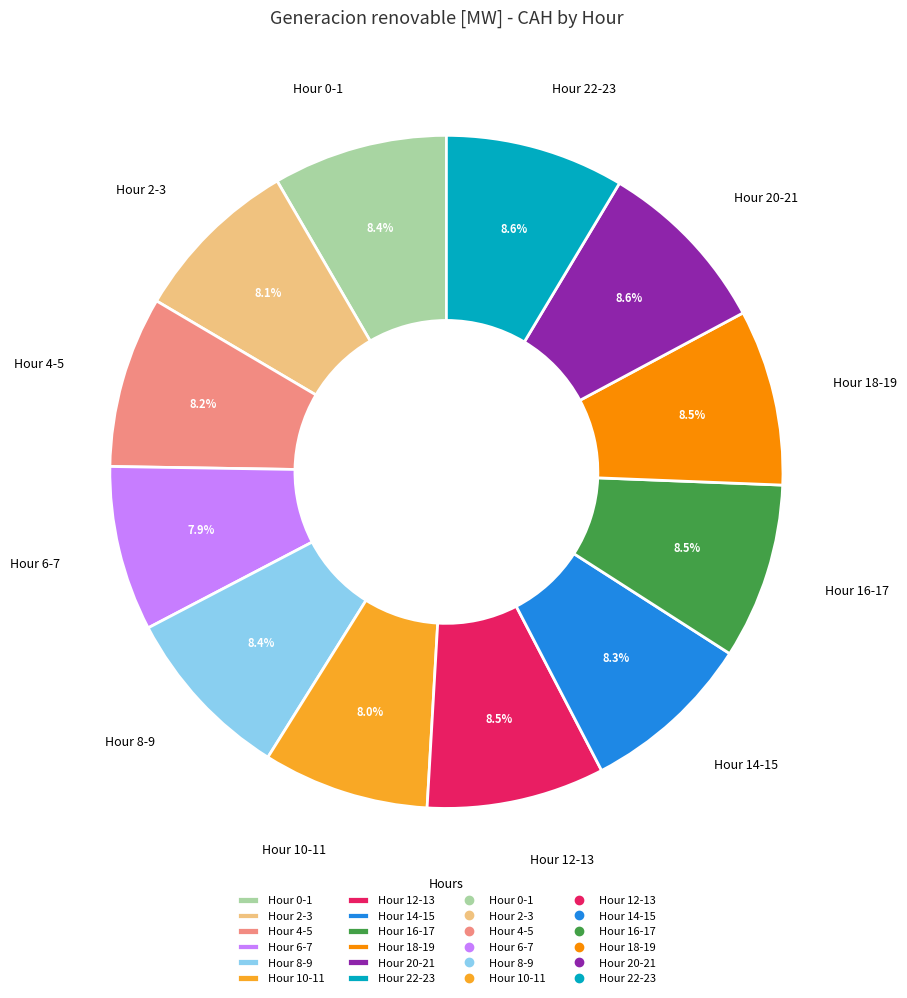

Do Hour 0-1 and Hour 2-3 together represent more than half of the pie?

No